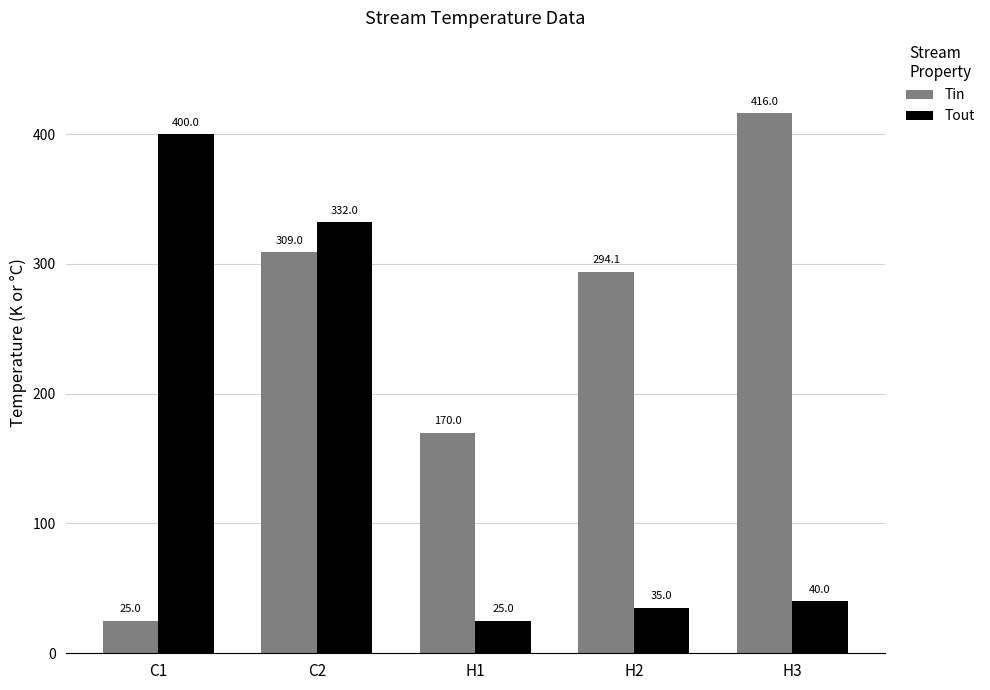

What is the difference between the maximum and second lowest values in the Tin series?

246.0